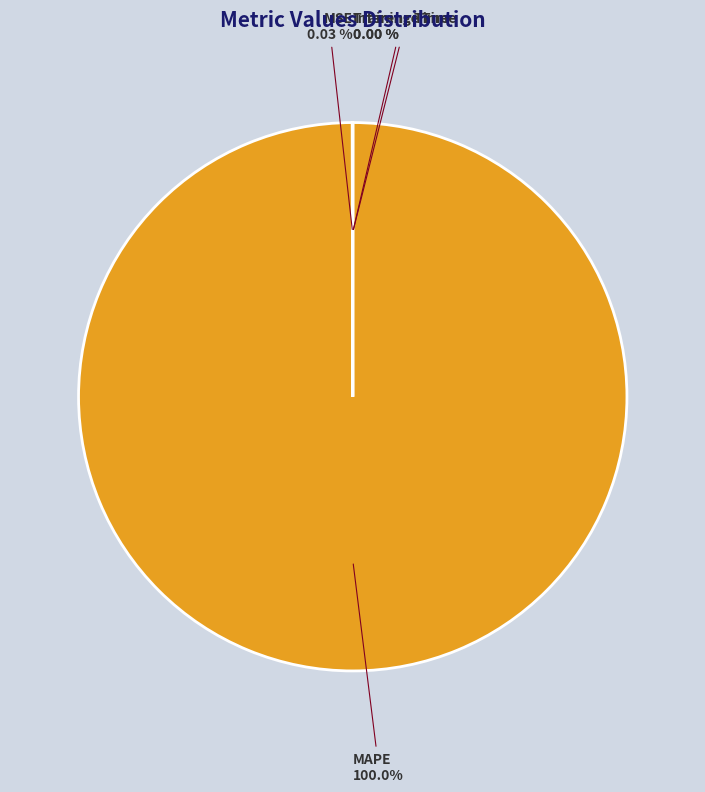

Does MAPE represent more than half of the total?

Yes